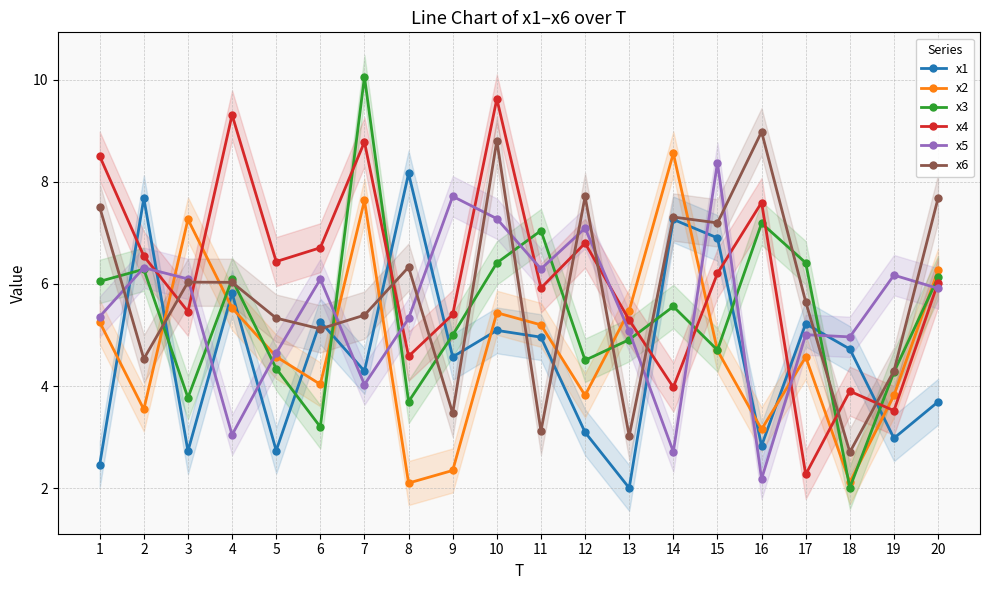

Between 7 and 10, which series saw the biggest shift?

x3